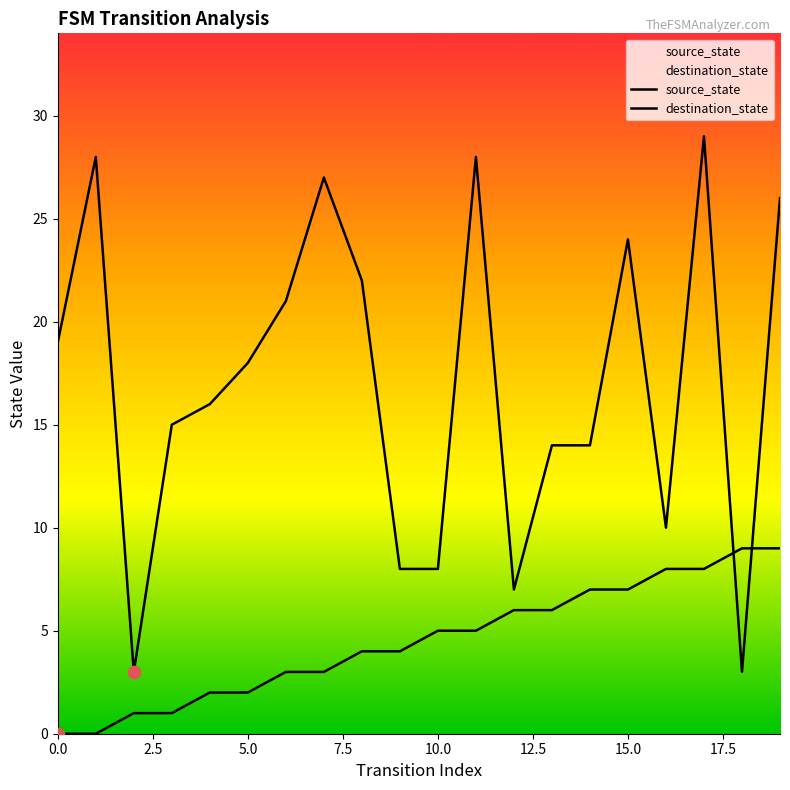

Which series has the widest spread of Y values?

destination_state